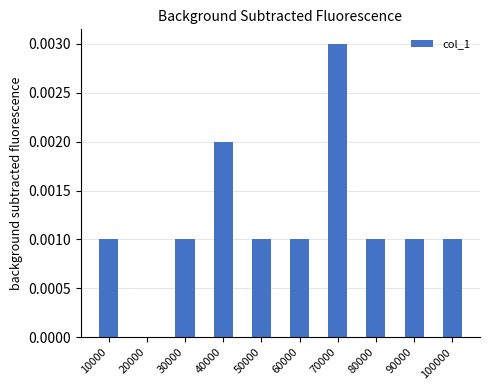

Between 70000 and 50000, which is larger?

70000